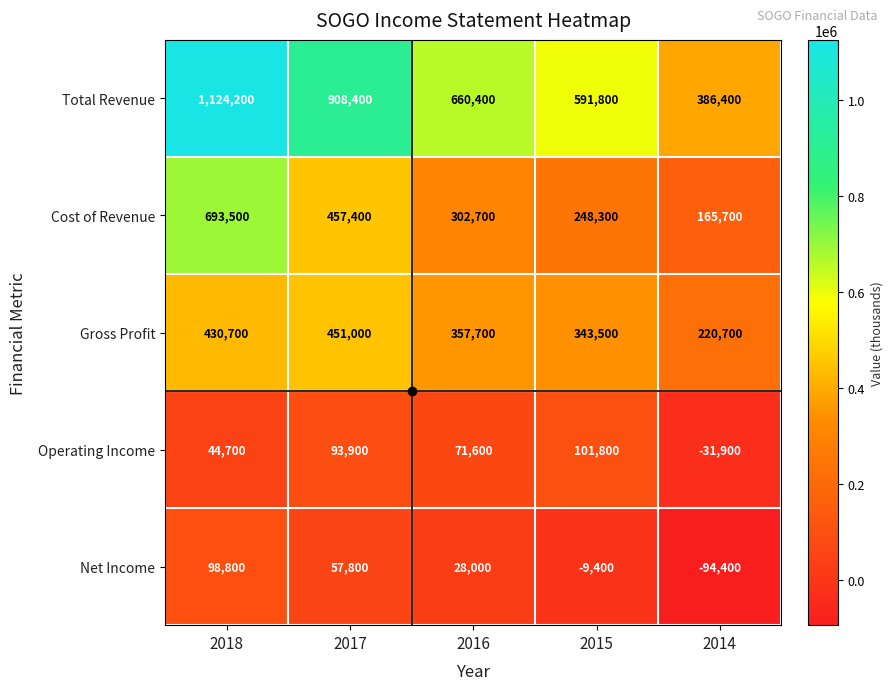

The value of Operating Income at 2018 is 12056. True or false?

False